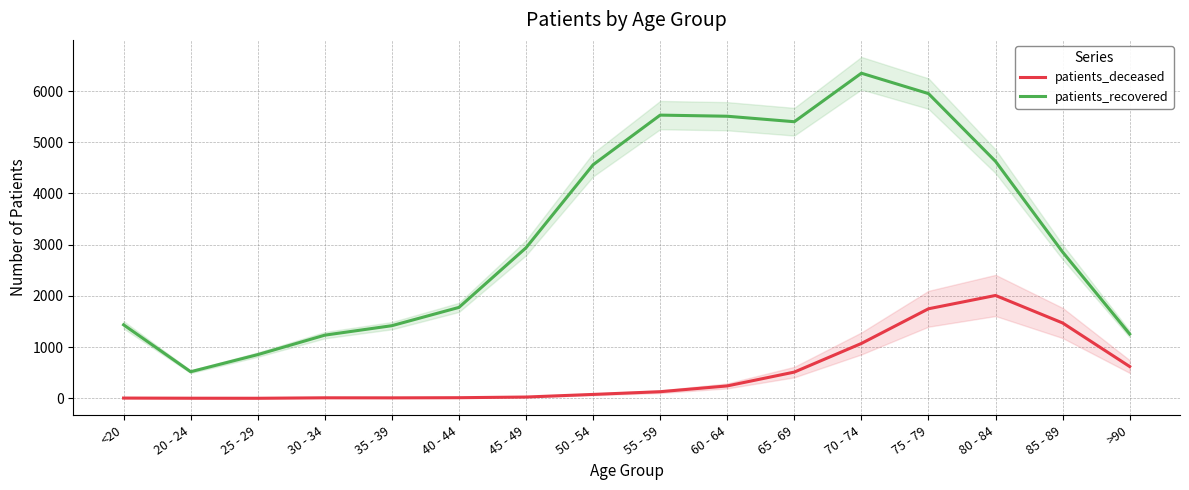

Which label corresponds to the smallest value in the chart?

25 - 29